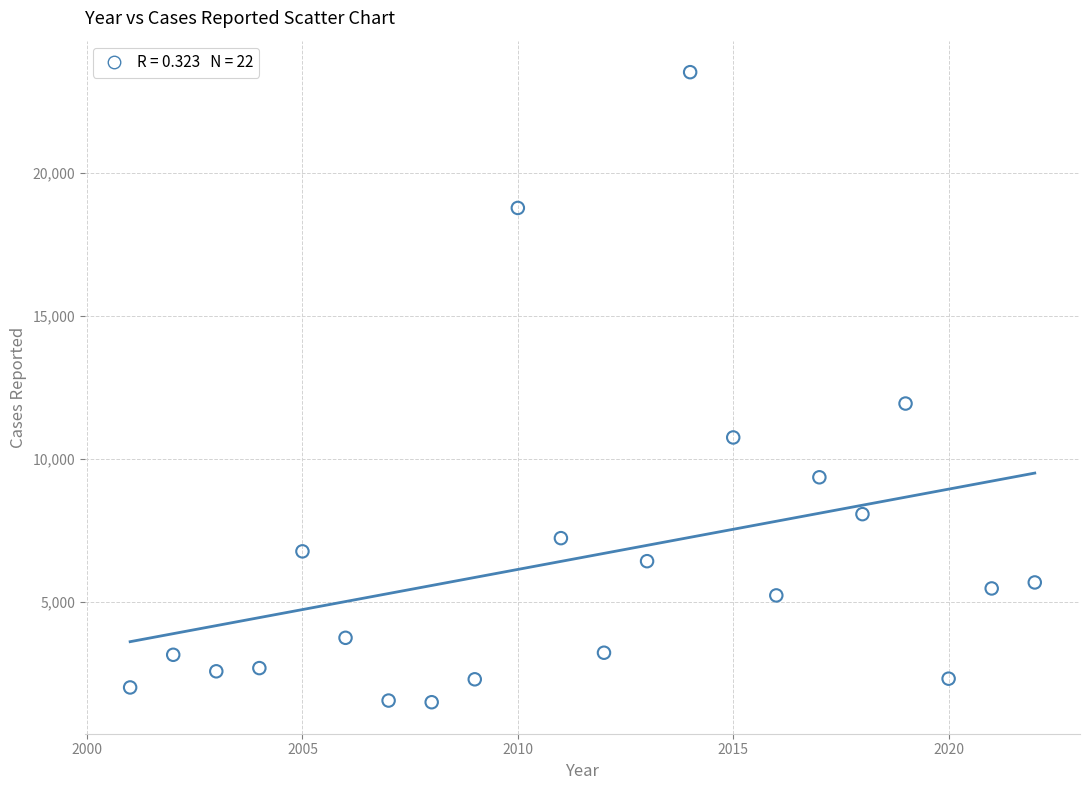

What is the range of Y values (max minus min)?

22050